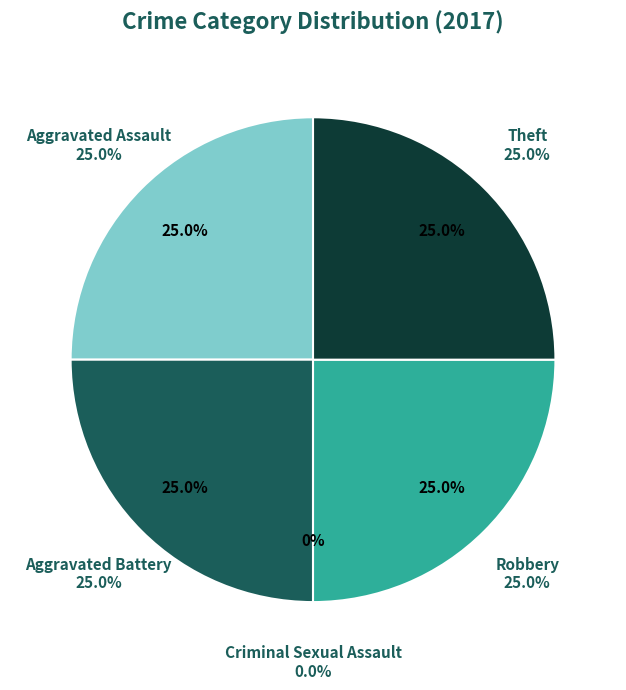

Rank the categories by value from lowest to highest.

Criminal Sexual Assault, Aggravated Assault, Aggravated Battery, Robbery, Theft